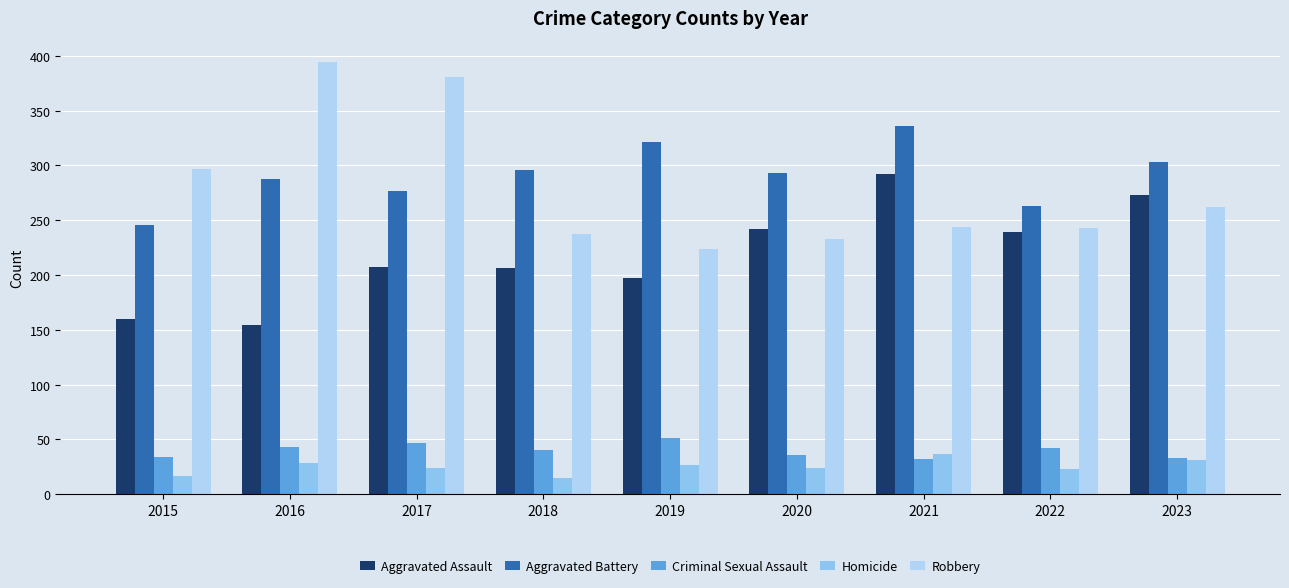

What is the greatest value displayed?

394